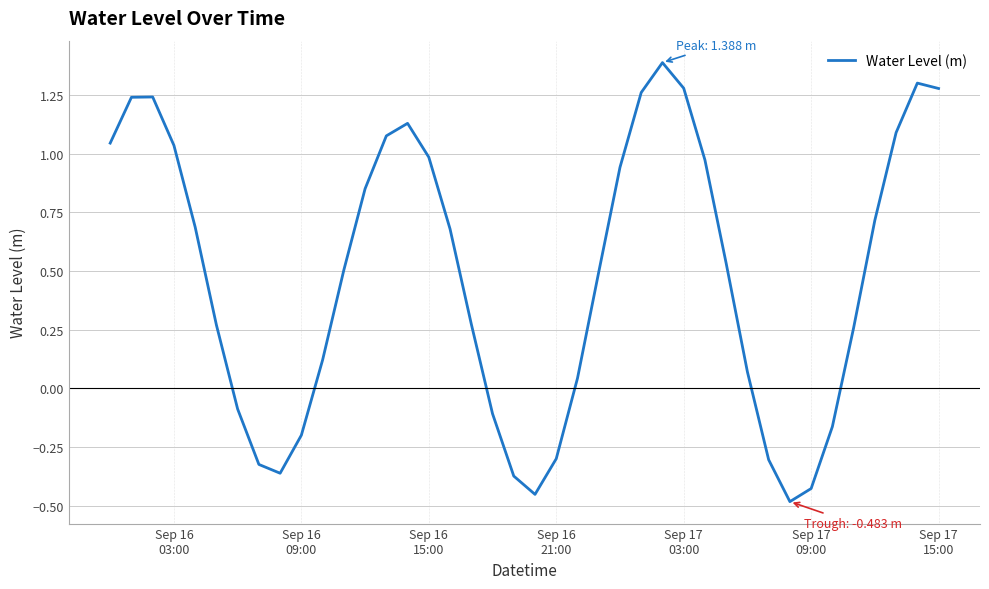

How many lines are shown in the chart?

1